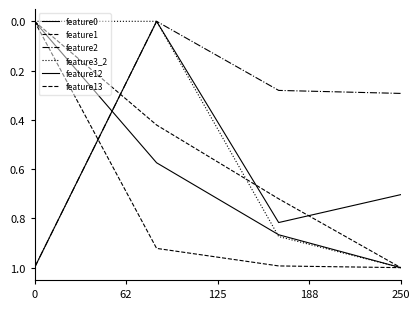

After their last crossing, which series has the higher values: feature12 or feature13?

feature13